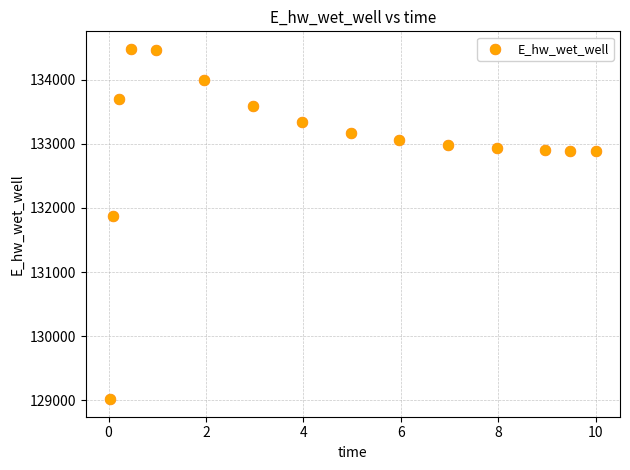

What is the range of X values (max minus min)?

10.0